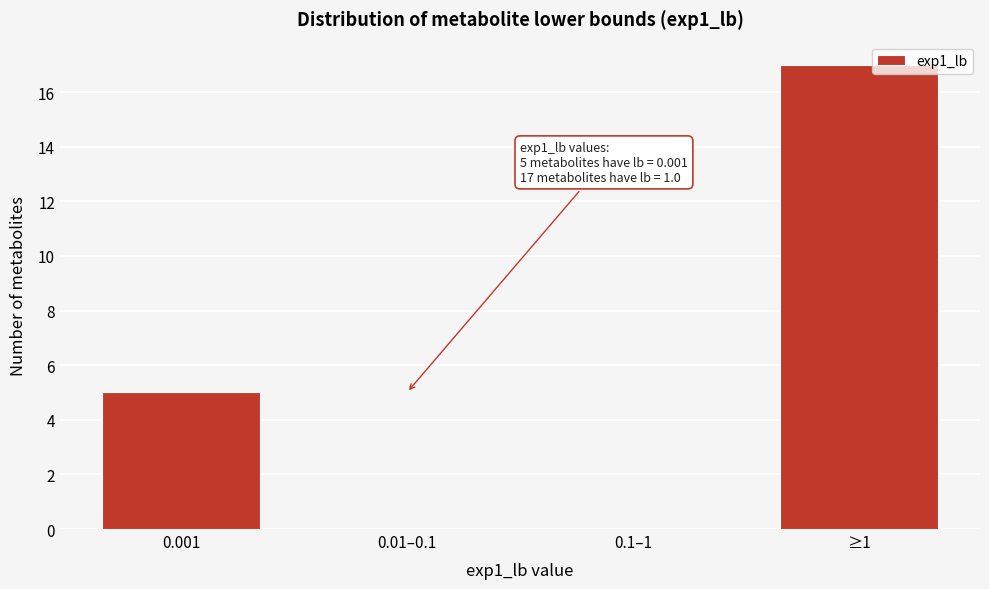

Reading right to left, transcribe all the data shown in this chart.

≥1=17	0.1–1=0	0.01–0.1=0	0.001=5